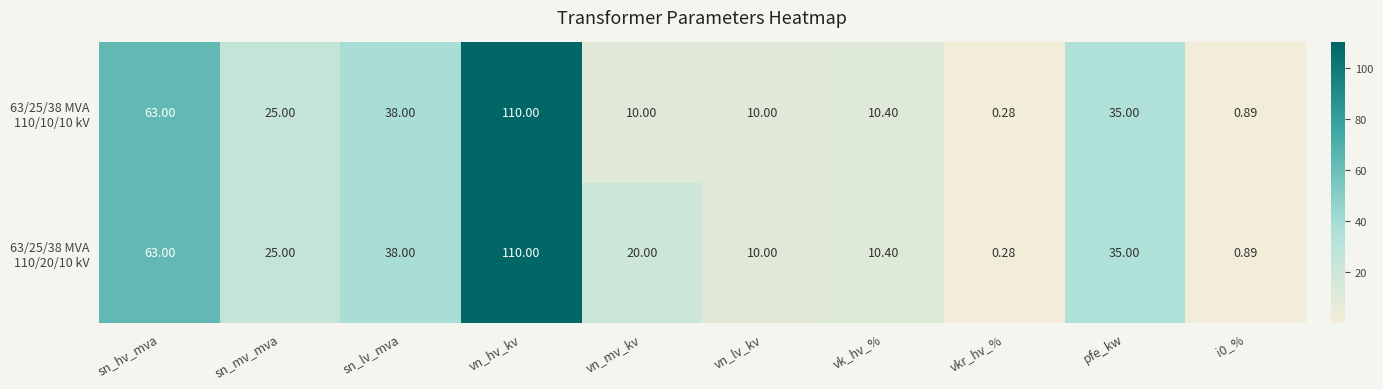

What is the total value across all series at vkr_hv_%?

0.6